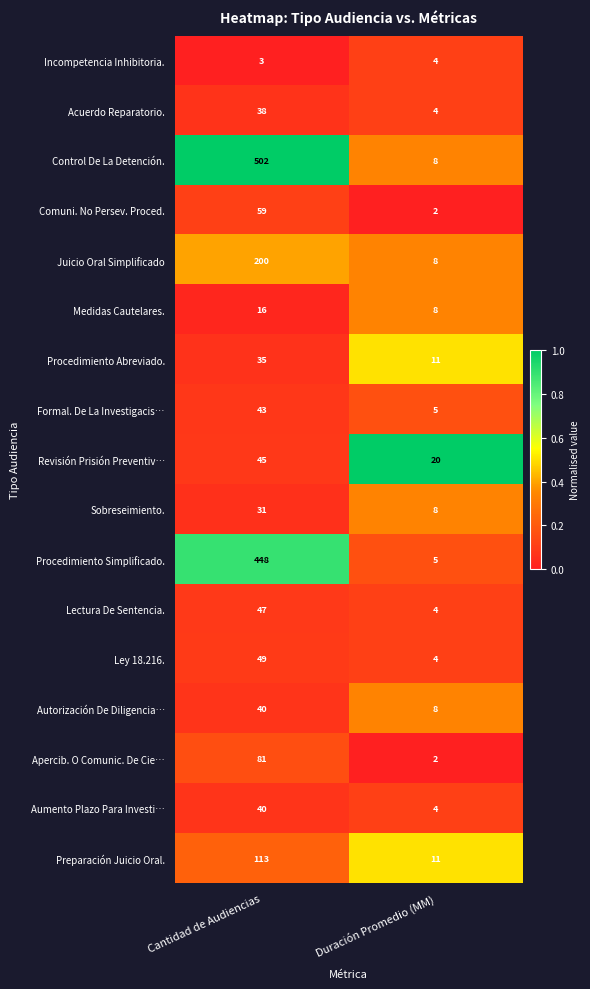

What is the spread (max minus min) of values at Duración Promedio (MM)?

18